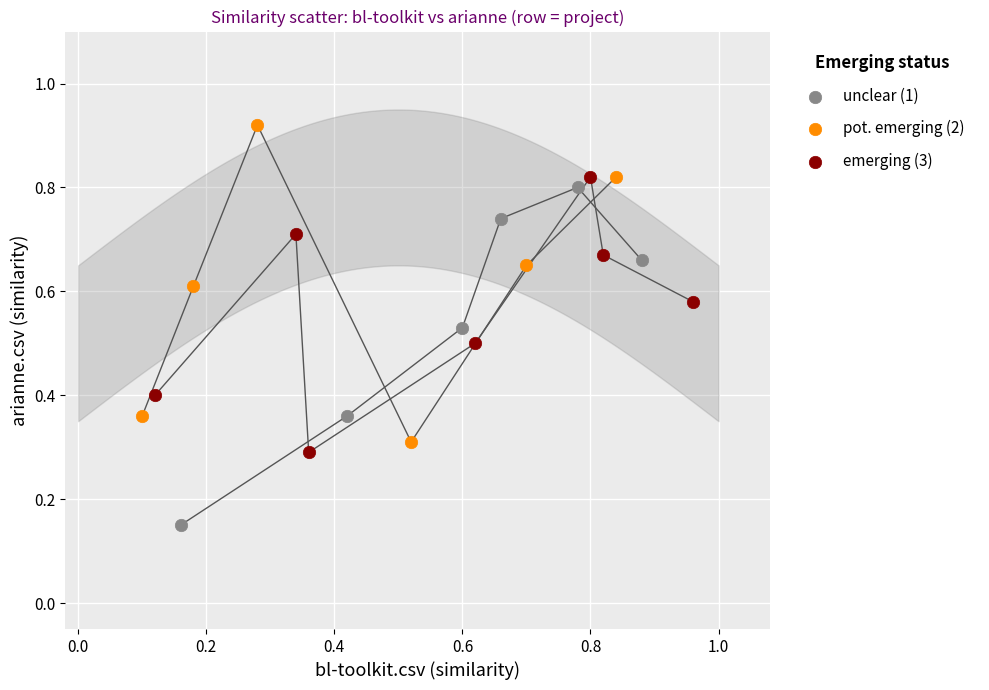

Which series reaches the minimum Y coordinate?

unclear (1)